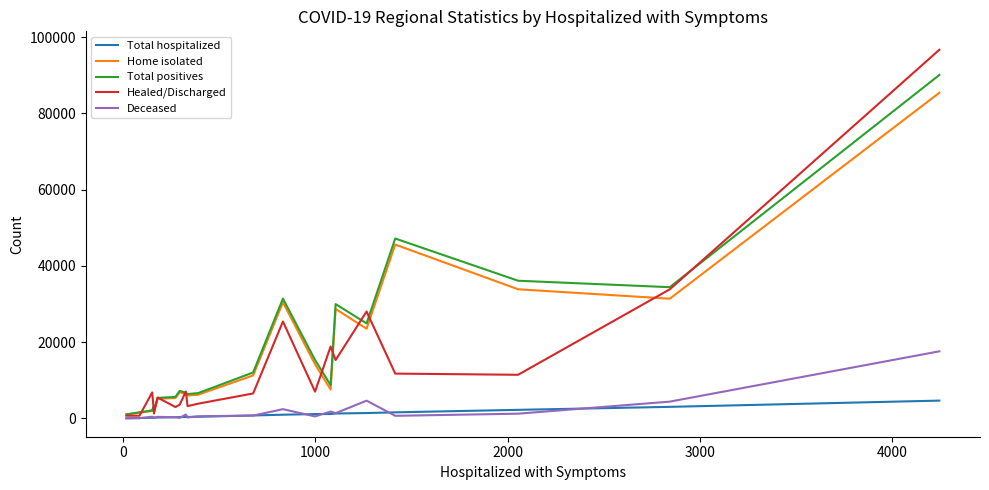

True or false: Healed/Discharged and Total hospitalized cross at least once.

False